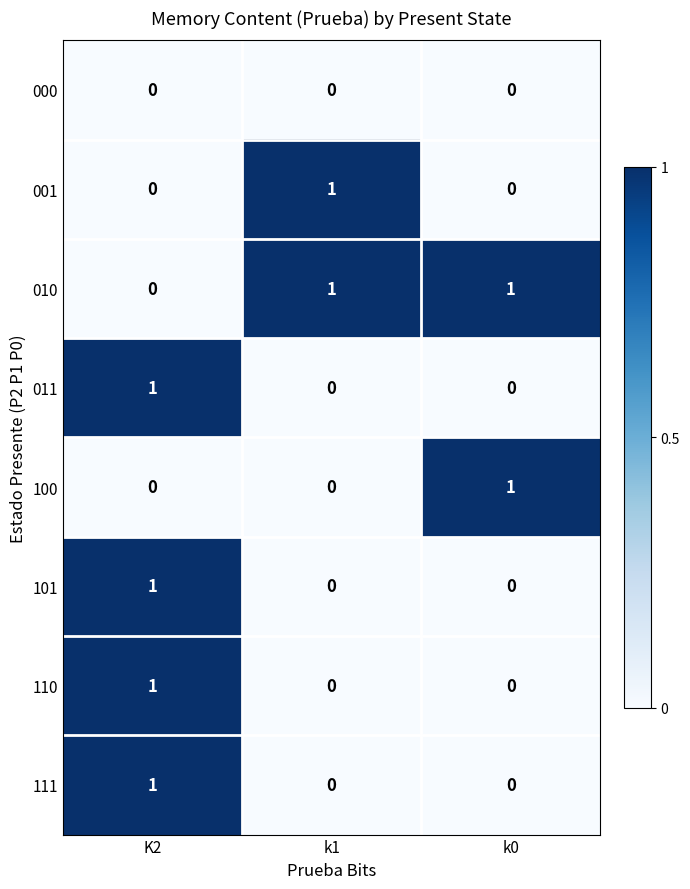

How many 100 values are between 0 and 1?

3